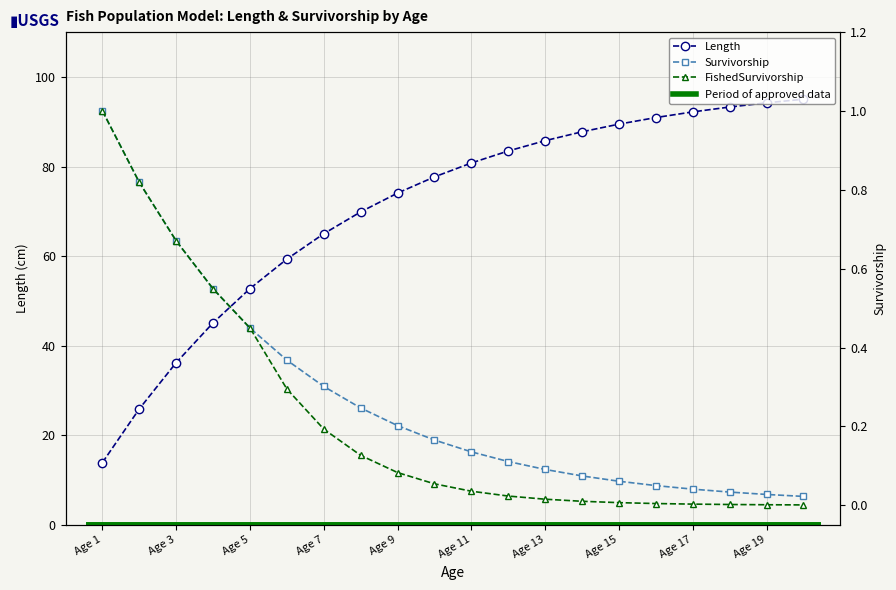

Reading right to left, what are all the values shown in this chart?

Length: 95.0	94.2	93.3	92.2	90.9	89.5	87.8	85.8	83.5	80.8	77.7	74.1	69.9	65.0	59.3	52.8	45.1	36.2	25.9	13.9
Survivorship: 0.0	0.0	0.0	0.0	0.0	0.1	0.1	0.1	0.1	0.1	0.2	0.2	0.2	0.3	0.4	0.4	0.5	0.7	0.8	1.0
FishedSurvivorship: 0.0	0.0	0.0	0.0	0.0	0.0	0.0	0.0	0.0	0.0	0.1	0.1	0.1	0.2	0.3	0.4	0.5	0.7	0.8	1.0